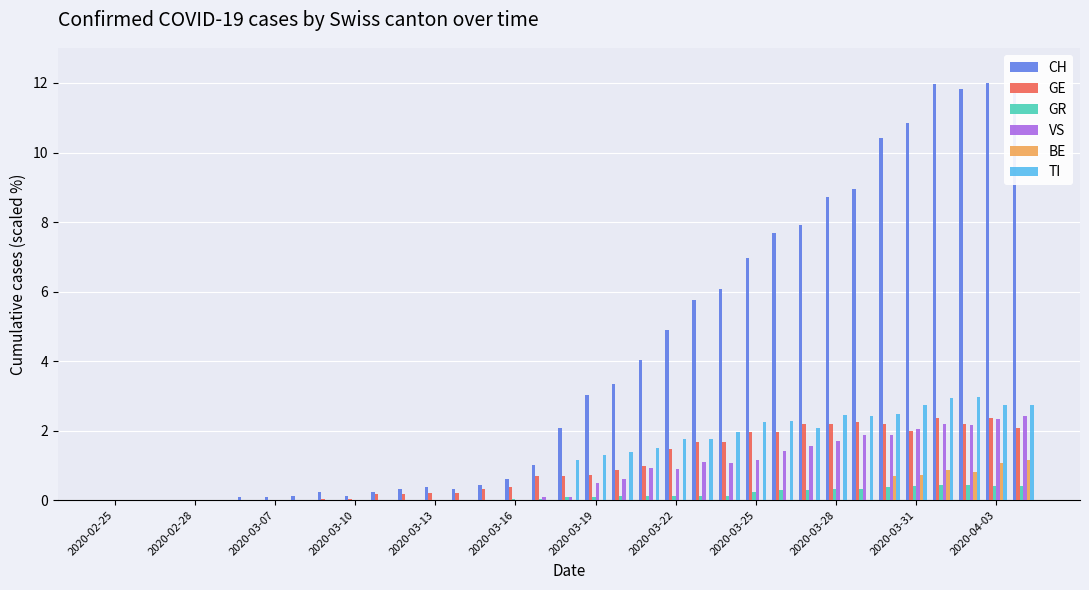

What is the sum of all CH values?

142.4